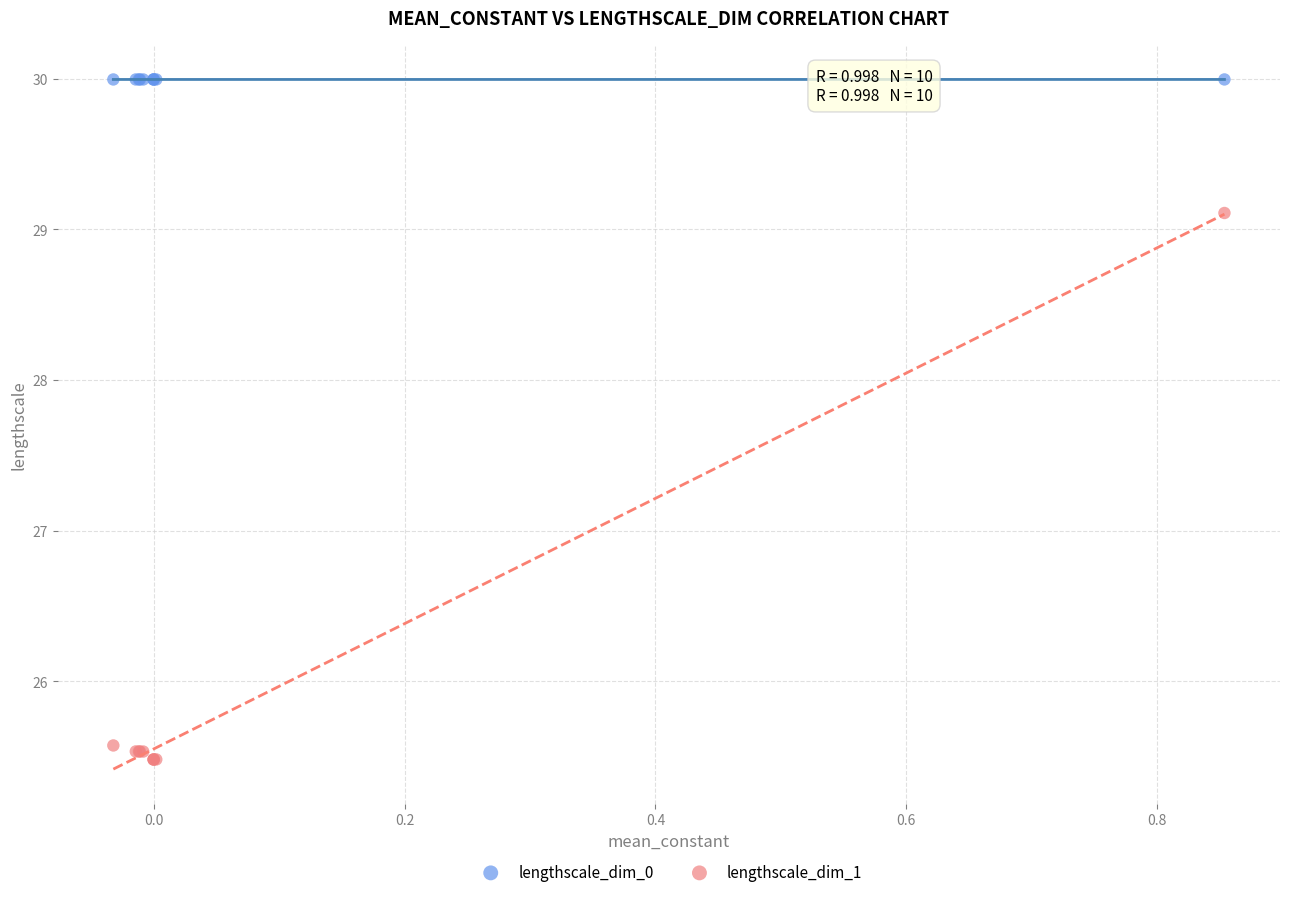

Which series has the largest Y range (max minus min)?

lengthscale_dim_1